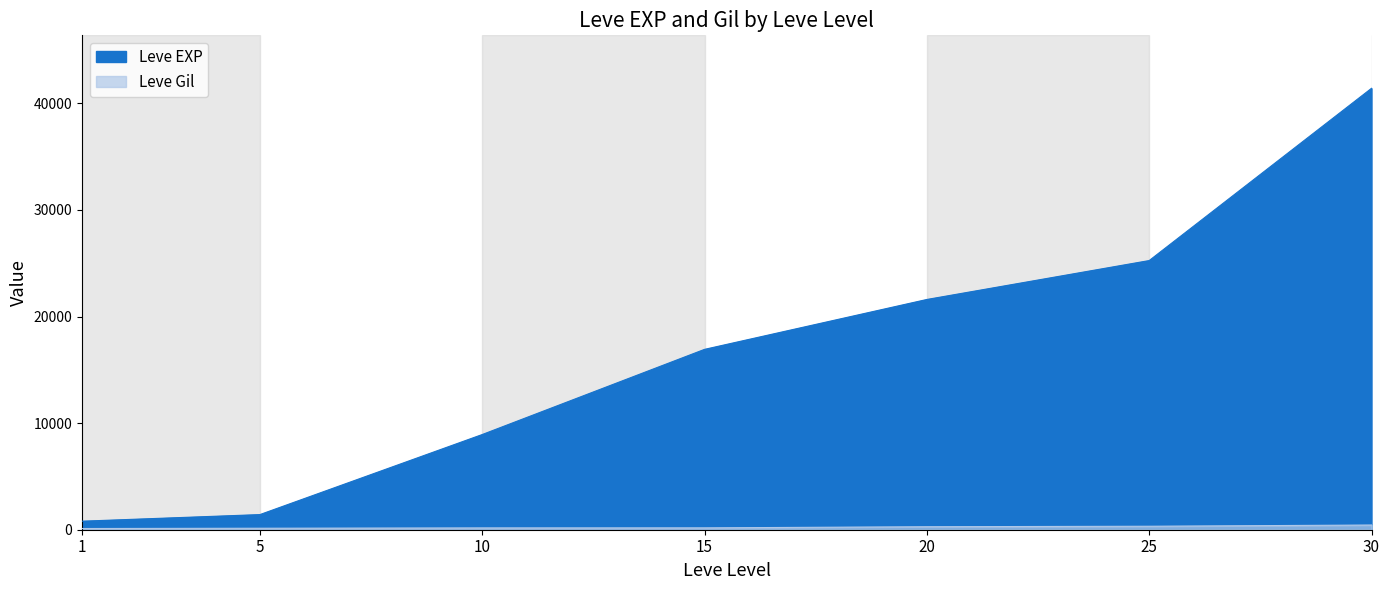

True or false: Leve Gil and Leve EXP cross at least once.

False